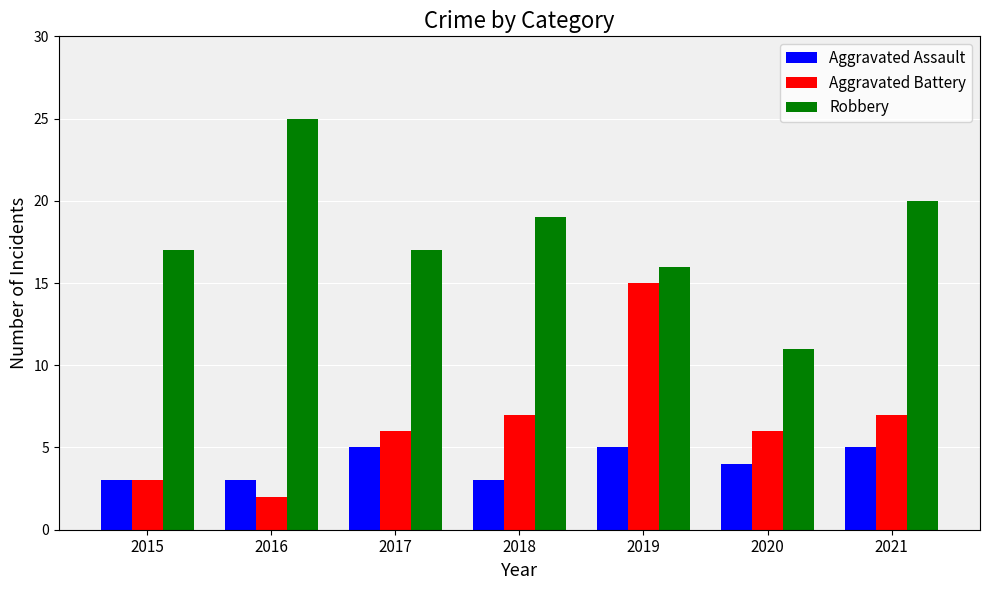

What is the value of the Robbery bar at the 1st from the left?

17